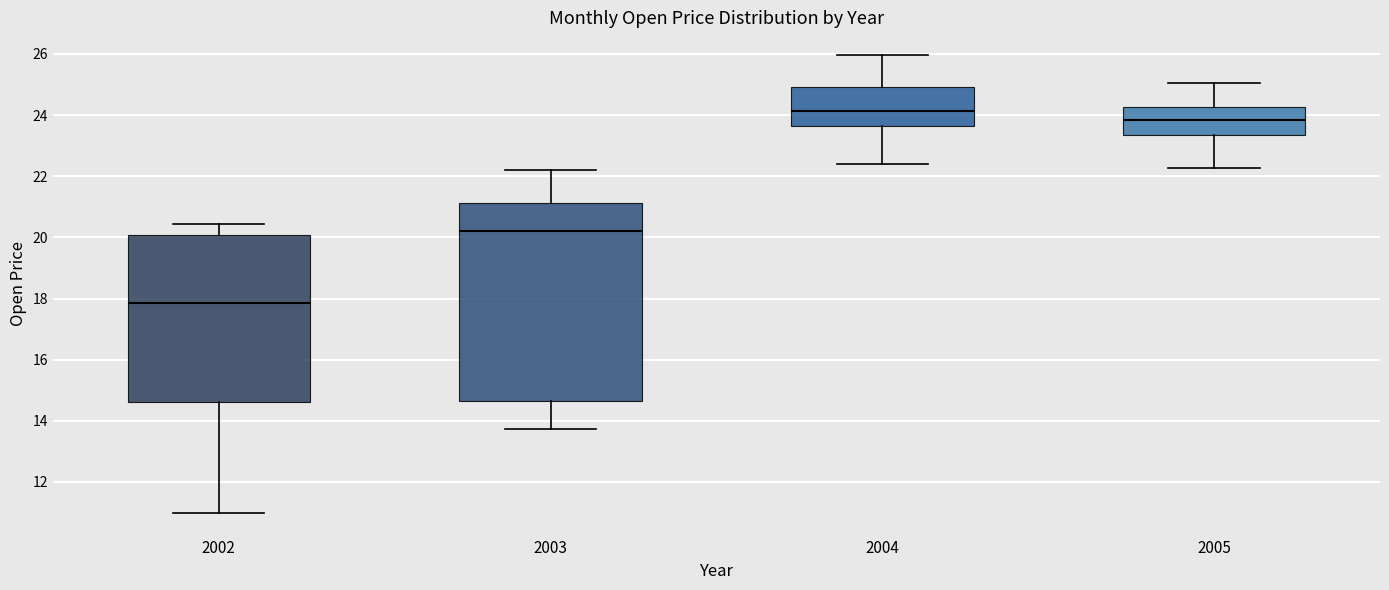

Which box's median line is the highest?

2004